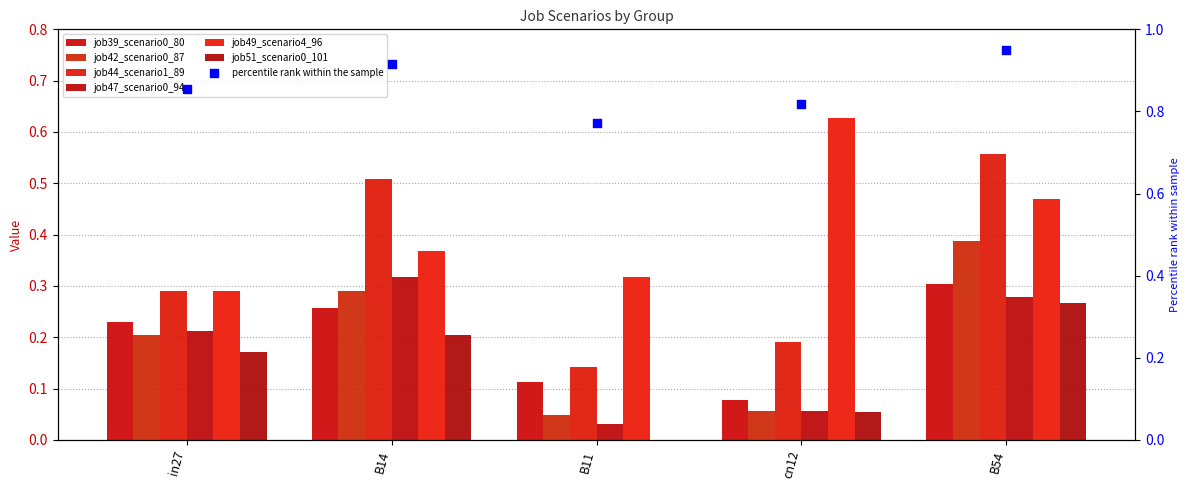

What are all the series names shown in the legend?

job39_scenario0_80, job42_scenario0_87, job44_scenario1_89, job47_scenario0_94, job49_scenario4_96, job51_scenario0_101